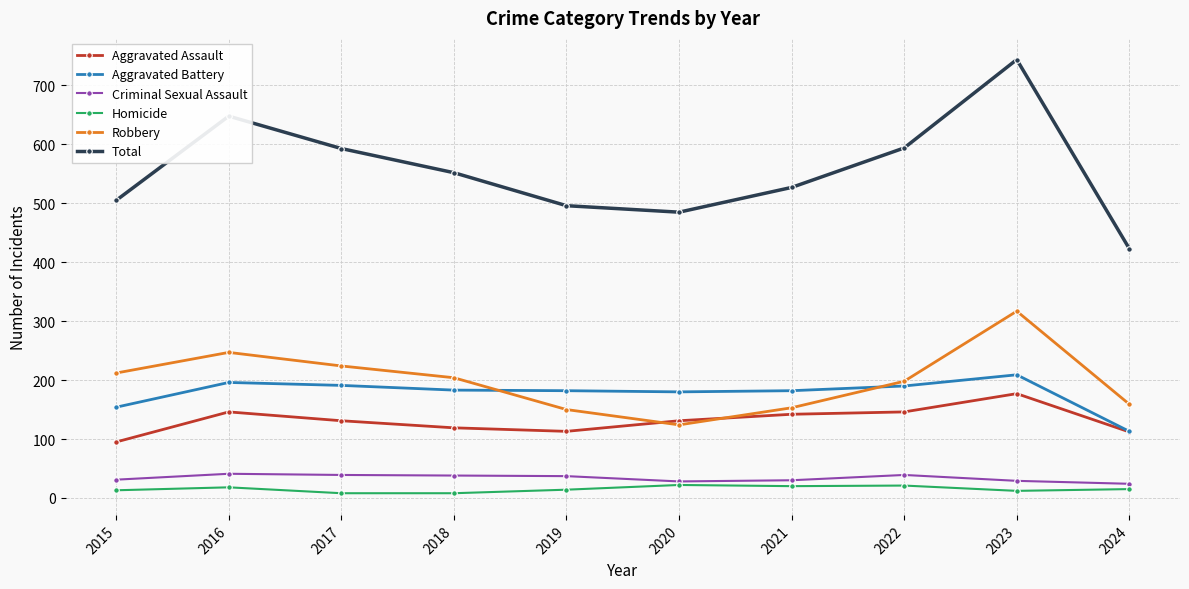

Does the chart have visible grid lines?

Yes